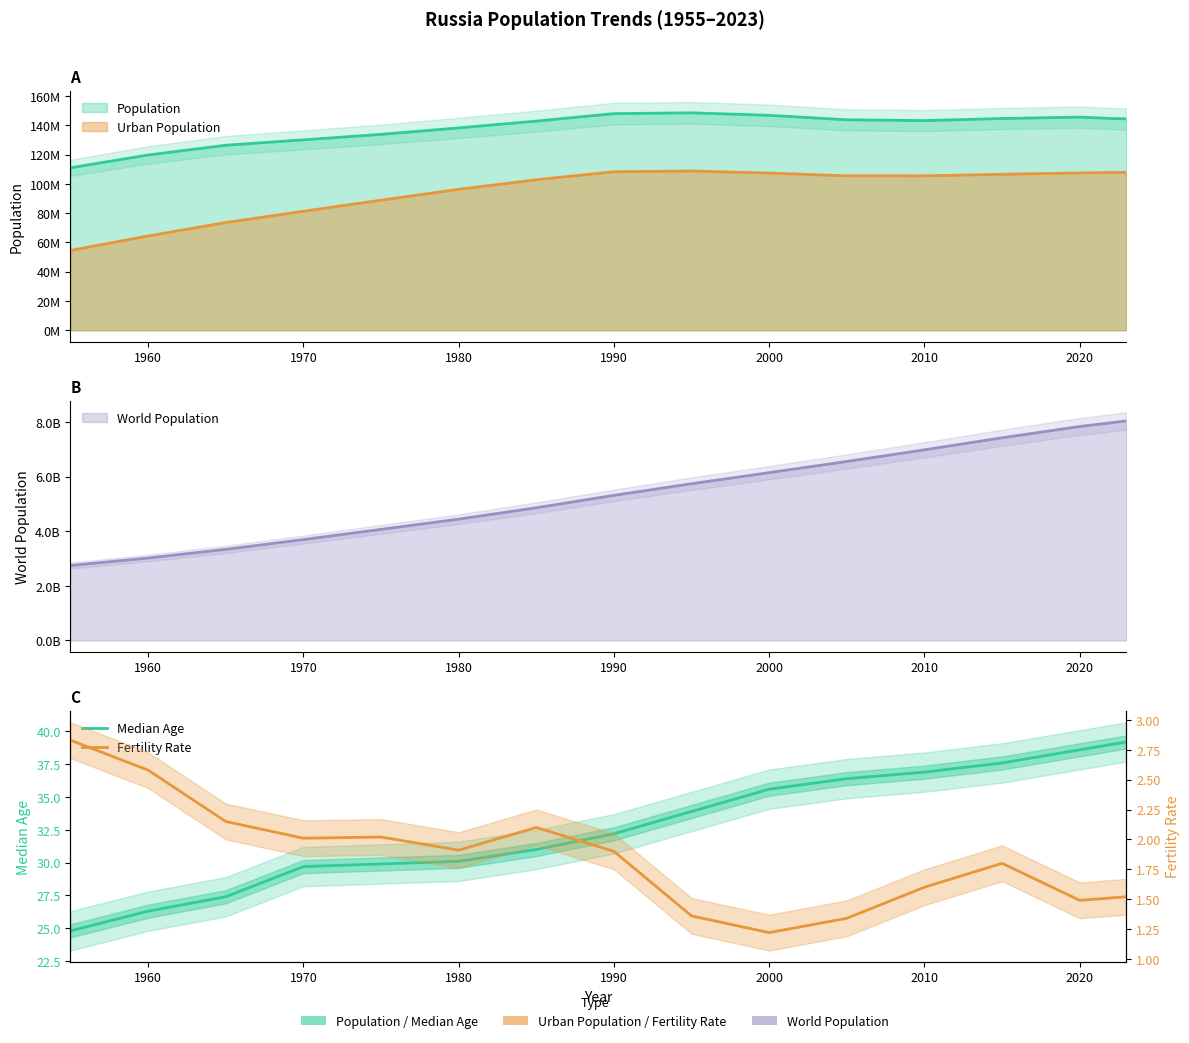

The Median Age series shows 8.2 at 2010. True or false?

False